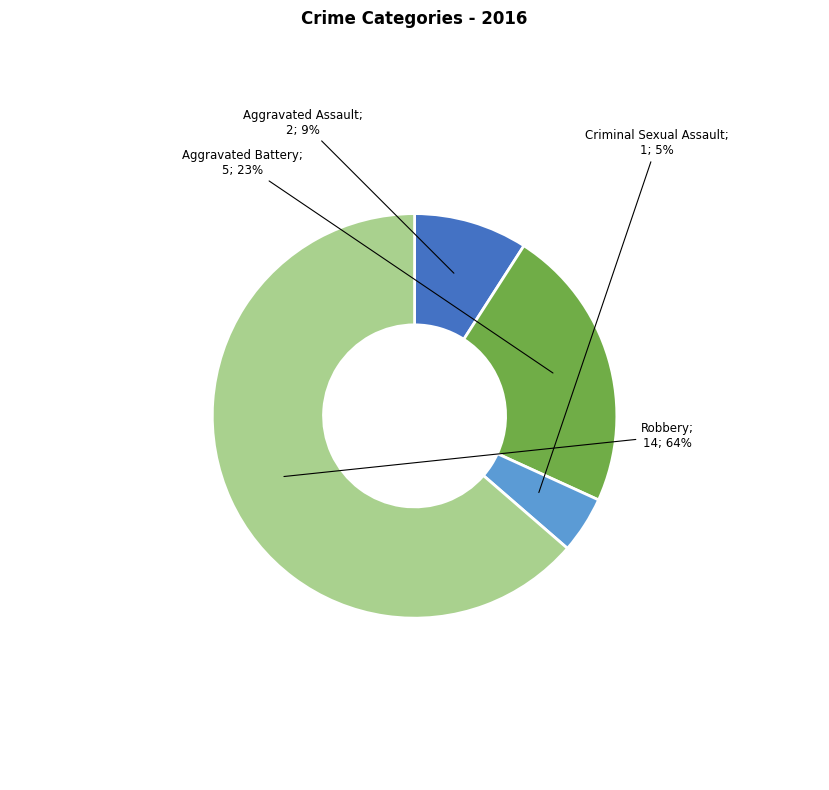

Does any single category account for the majority?

Yes